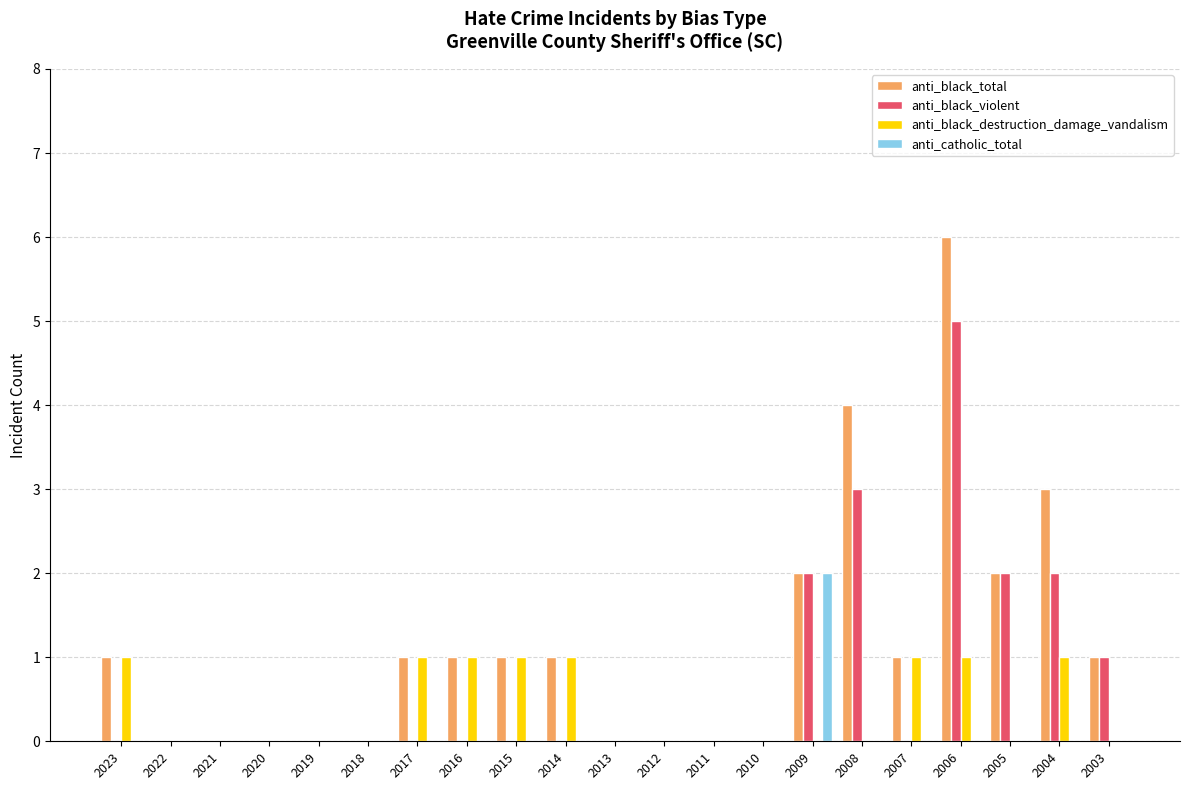

Reading right to left, list all the values displayed in this chart.

anti_black_total: 1	3	2	6	1	4	2	0	0	0	0	1	1	1	1	0	0	0	0	0	1
anti_black_violent: 1	2	2	5	0	3	2	0	0	0	0	0	0	0	0	0	0	0	0	0	0
anti_black_destruction_damage_vandalism: 0	1	0	1	1	0	0	0	0	0	0	1	1	1	1	0	0	0	0	0	1
anti_catholic_total: 0	0	0	0	0	0	2	0	0	0	0	0	0	0	0	0	0	0	0	0	0